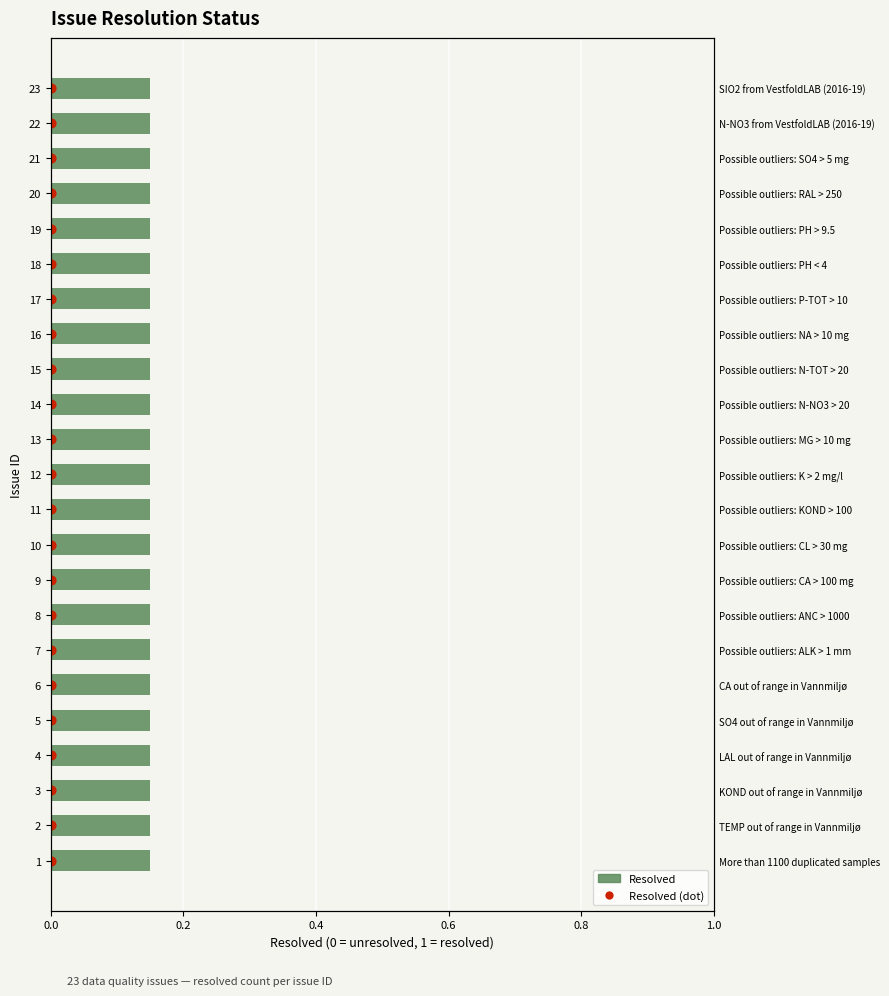

Which series reaches the maximum Y coordinate?

resolved (marker)